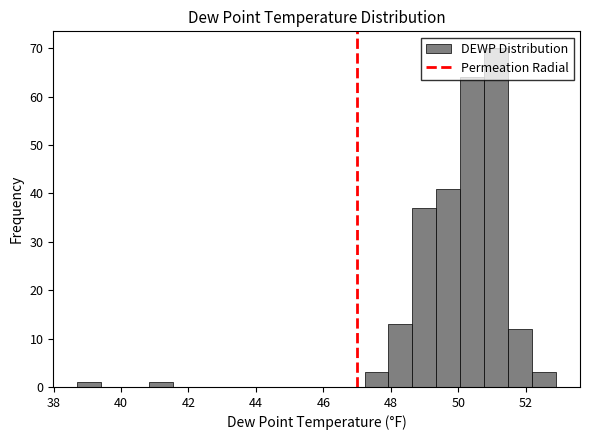

Around what value on the x-axis is the tallest bar? Give the approximate position of its centre, as read against the axis.

51.2